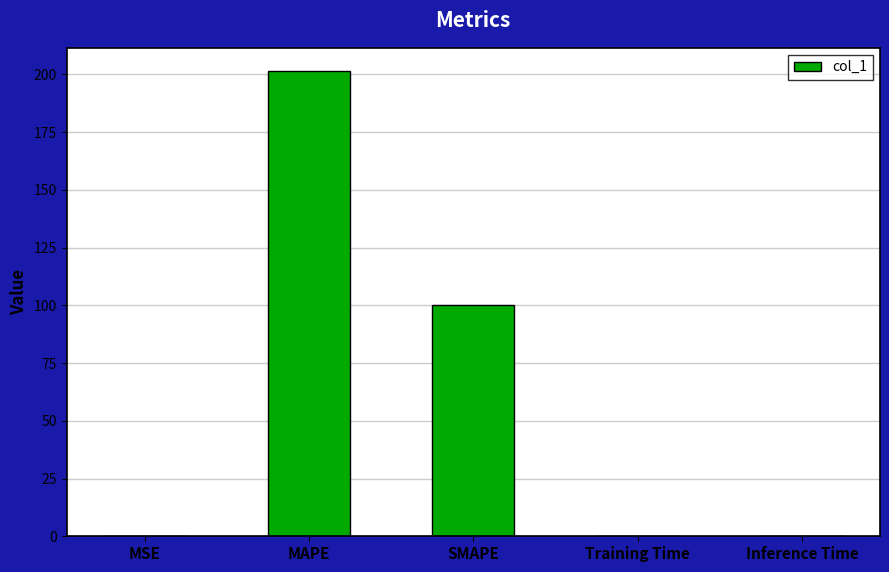

Which has a higher value, MSE or SMAPE?

SMAPE